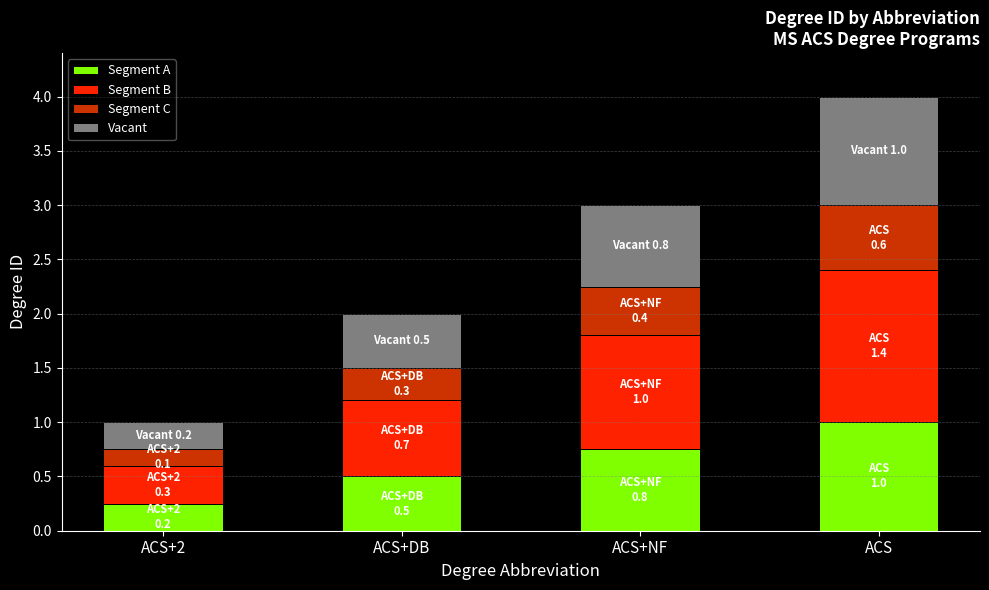

What is the sum of all Segment A values?

2.5